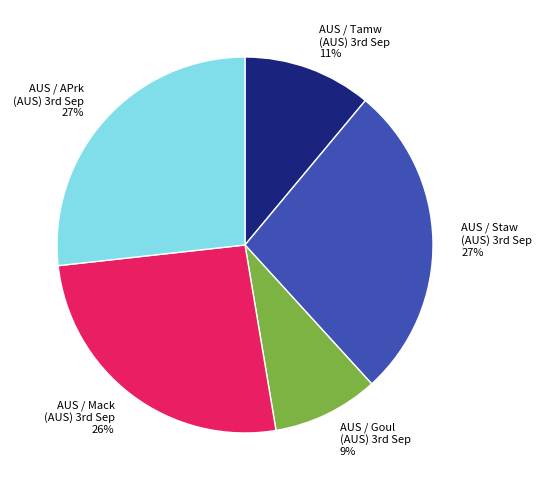

Count the number of slices in the pie.

5